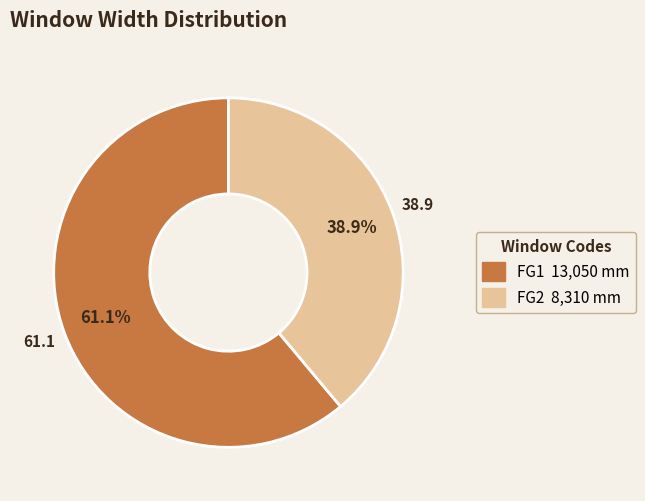

Combined, do FG1 and FG2 account for over 50%?

Yes